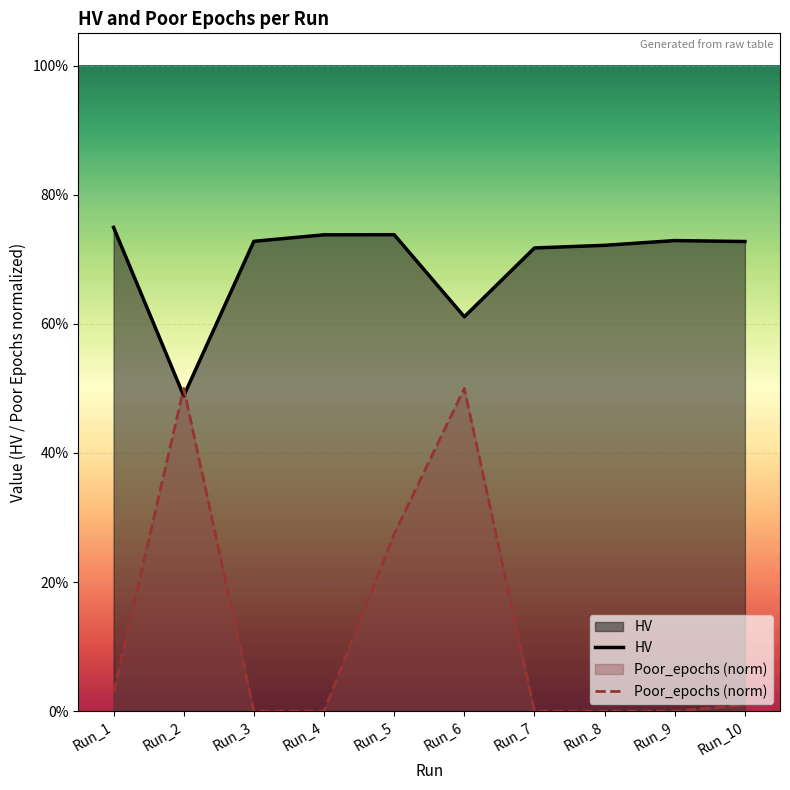

What is the approximate value of HV at Run_10?

0.7